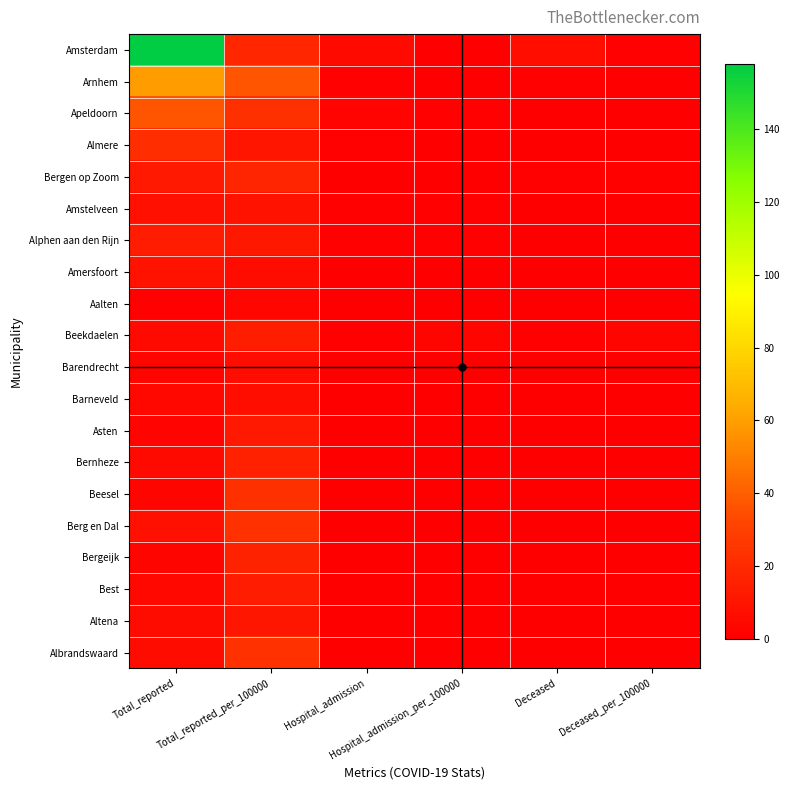

Rank the series at Hospital_admission_per_100000 from lowest to highest value.

Bergen op Zoom, Amersfoort, Aalten, Barendrecht, Barneveld, Asten, Bernheze, Beesel, Berg en Dal, Bergeijk, Best, Altena, Albrandswaard, Almere, Amsterdam, Arnhem, Alphen aan den Rijn, Amstelveen, Apeldoorn, Beekdaelen